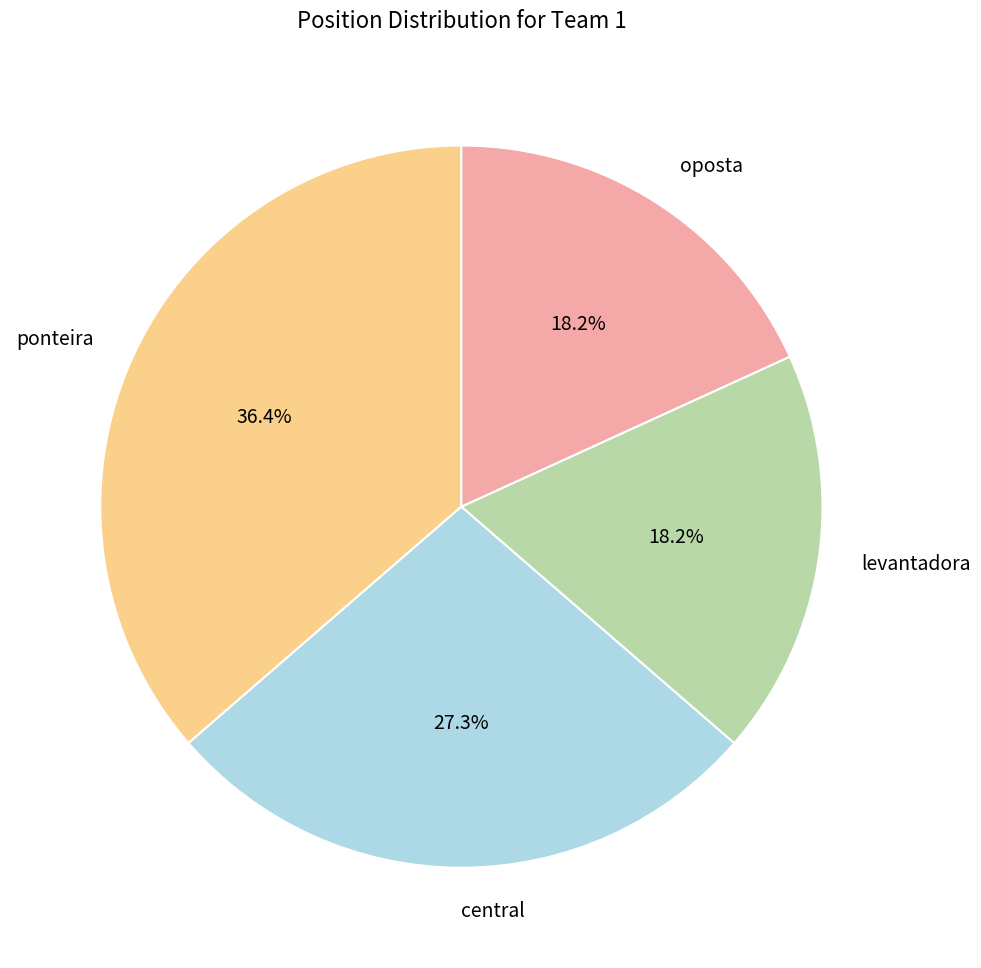

How many slices are in this pie chart?

4